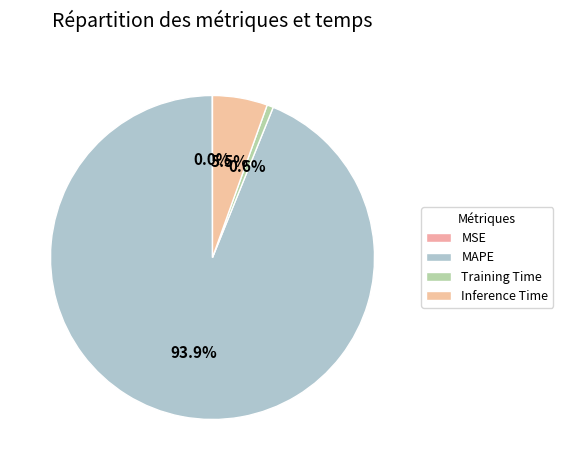

How many segments does this pie chart have?

4